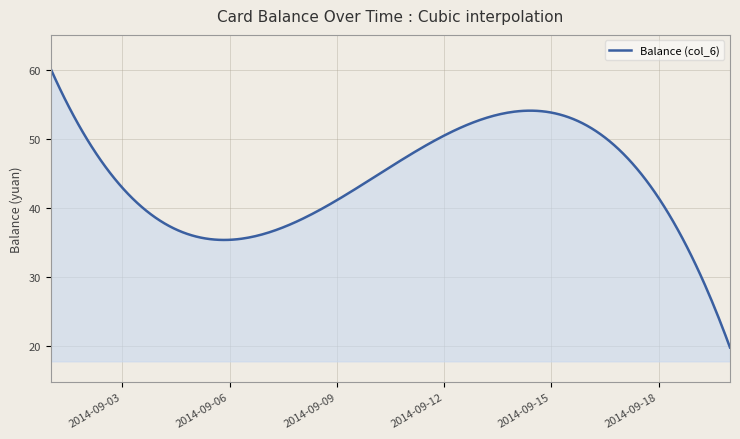

What is the difference between the maximum and minimum values?

40.4